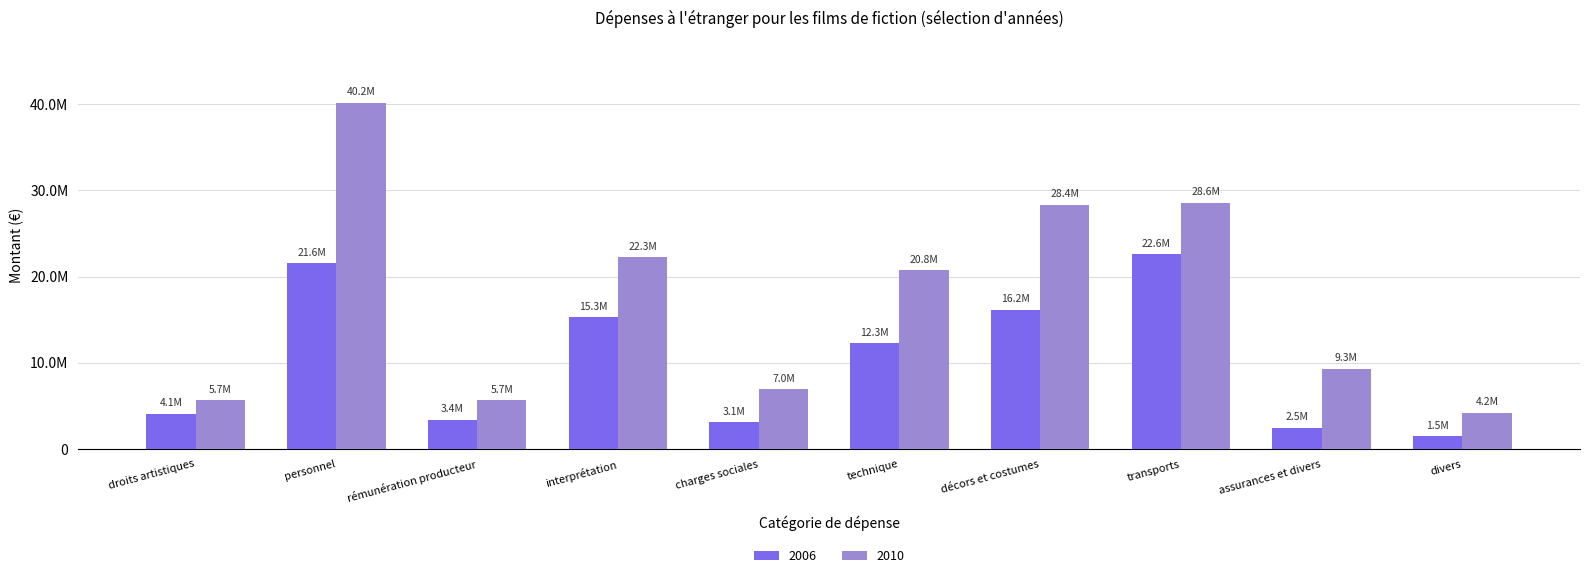

At how many categories does at least one series exceed 23430666?

3